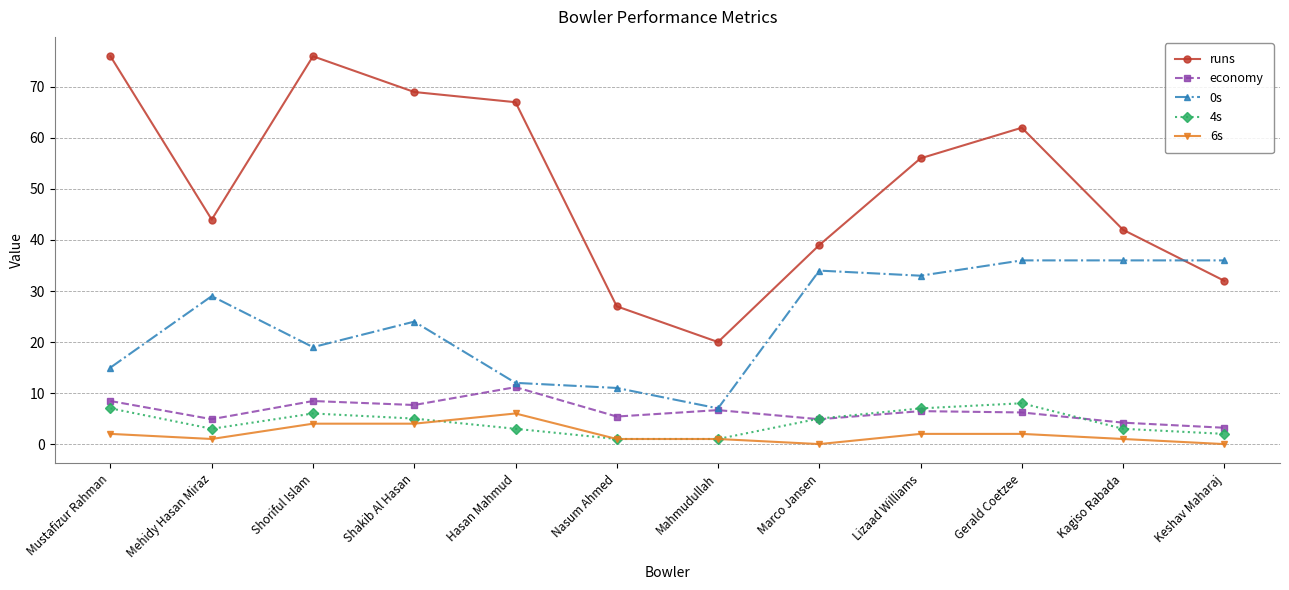

List the series in order of their peak value, highest first.

runs, 0s, economy, 4s, 6s